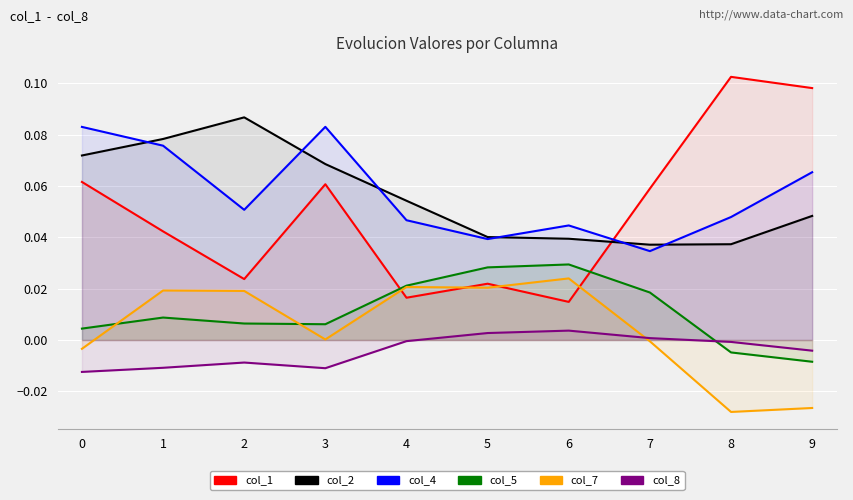

Reading left to right, transcribe all the data shown in this chart.

col_1: 0=0.1	1=0.0	2=0.0	3=0.1	4=0.0	5=0.0	6=0.0	7=0.1	8=0.1	9=0.1
col_2: 0=0.1	1=0.1	2=0.1	3=0.1	4=0.1	5=0.0	6=0.0	7=0.0	8=0.0	9=0.0
col_4: 0=0.1	1=0.1	2=0.1	3=0.1	4=0.0	5=0.0	6=0.0	7=0.0	8=0.0	9=0.1
col_5: 0=0.0	1=0.0	2=0.0	3=0.0	4=0.0	5=0.0	6=0.0	7=0.0	8=-0.0	9=-0.0
col_7: 0=-0.0	1=0.0	2=0.0	3=0.0	4=0.0	5=0.0	6=0.0	7=-0.0	8=-0.0	9=-0.0
col_8: 0=-0.0	1=-0.0	2=-0.0	3=-0.0	4=-0.0	5=0.0	6=0.0	7=0.0	8=-0.0	9=-0.0